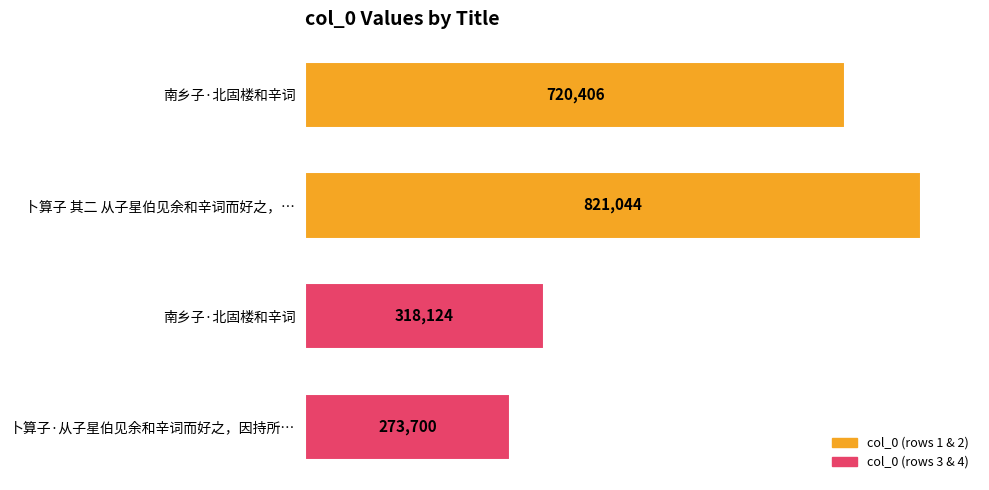

How many bars are there in total?

4